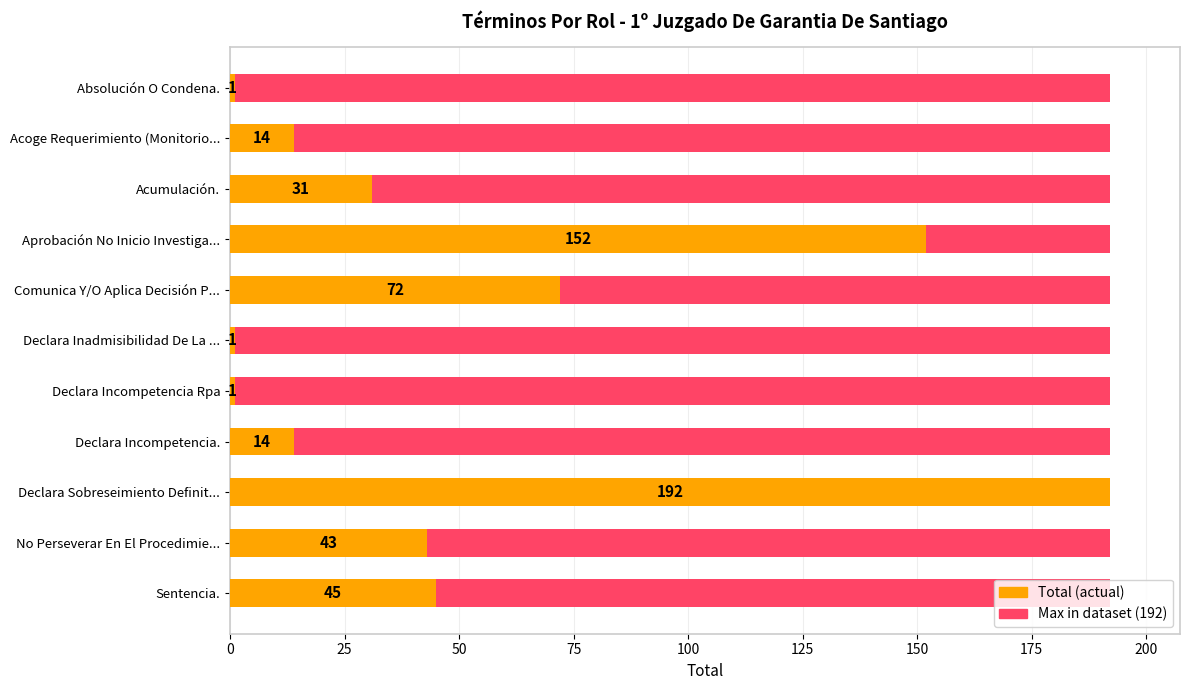

What is the highest value of the Total (actual) series?

192.0